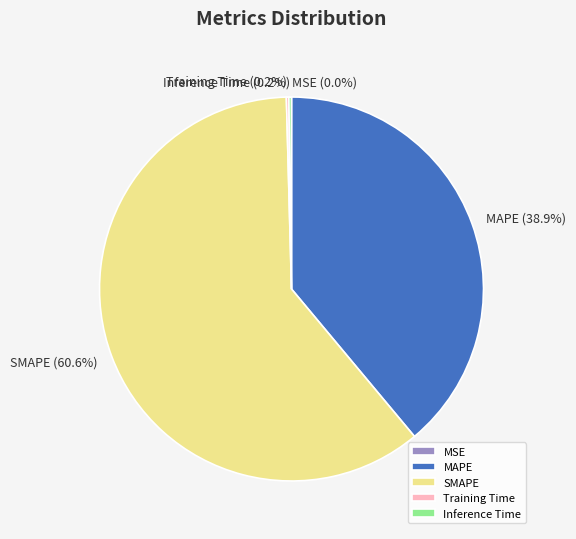

To the nearest percent, what is the average slice percentage?

20%